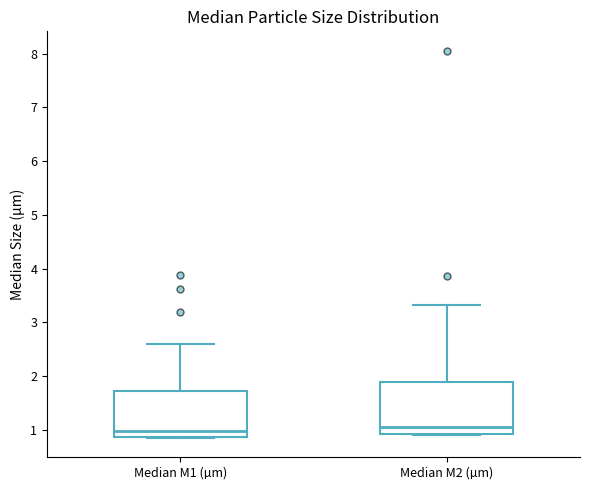

Reading left to right, transcribe this box plot: for each box, give where its median line is, the range the box spans, and where its two whiskers end, as read against the y-axis. The values are not printed on the chart, so give them approximately, as read against the axis.

Median M1 (µm): median 1.0, box 0.9 to 1.7, whiskers 0.8 to 2.6
Median M2 (µm): median 1.0, box 0.9 to 1.9, whiskers 0.9 to 3.3